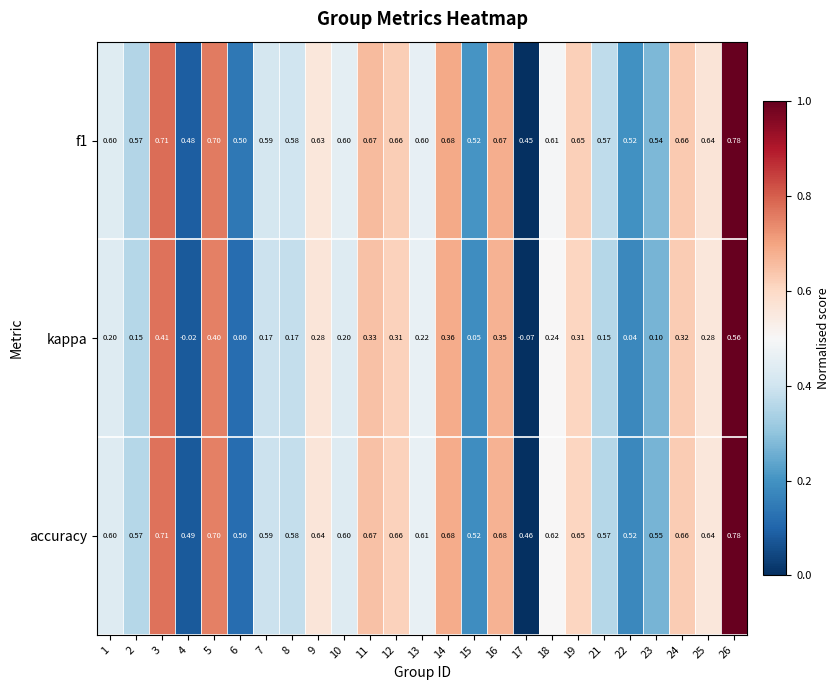

Between 1 and 9, which series saw the biggest shift?

kappa